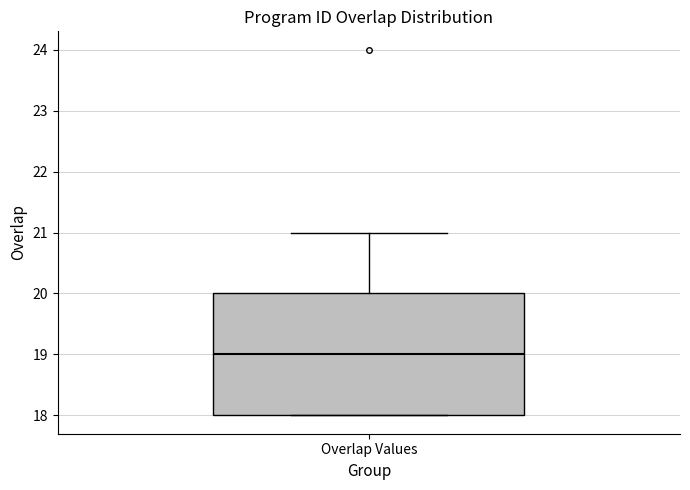

Where is the upper edge of the box for Overlap Values on the y-axis? The values are not printed on the chart, so give them approximately, as read against the axis.

20